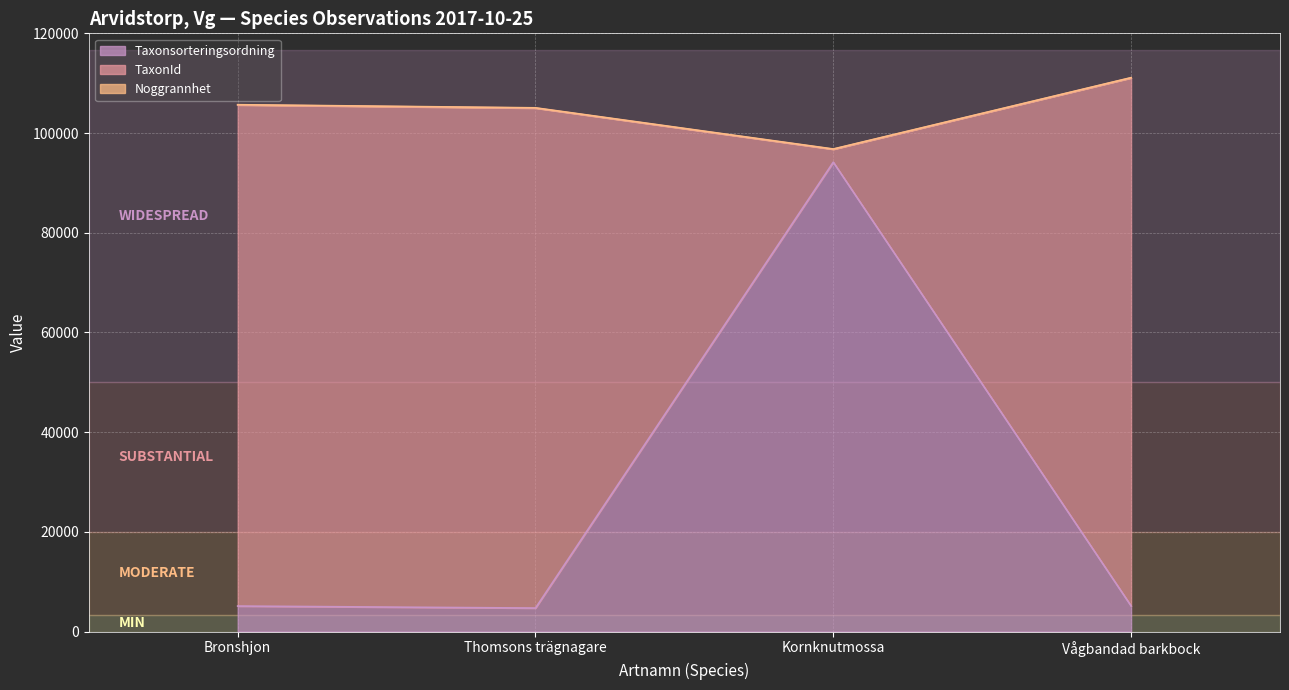

The value of Noggrannhet at Kornknutmossa is 81. True or false?

False